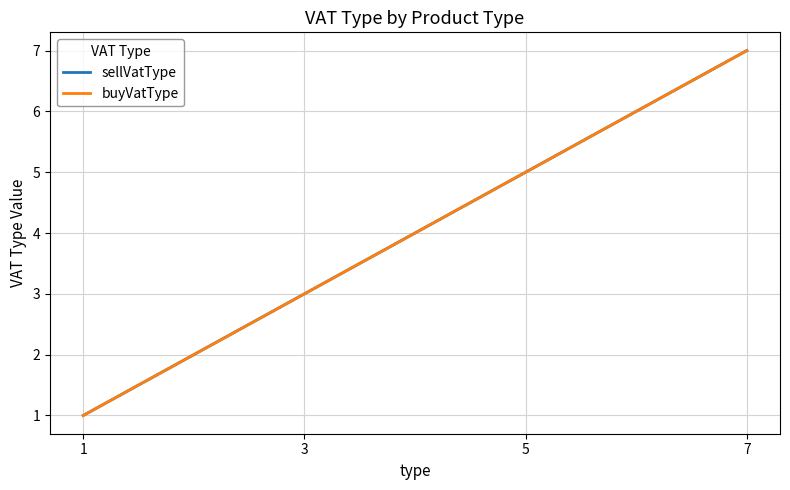

True or false: buyVatType has more than 1 interior local peaks.

False